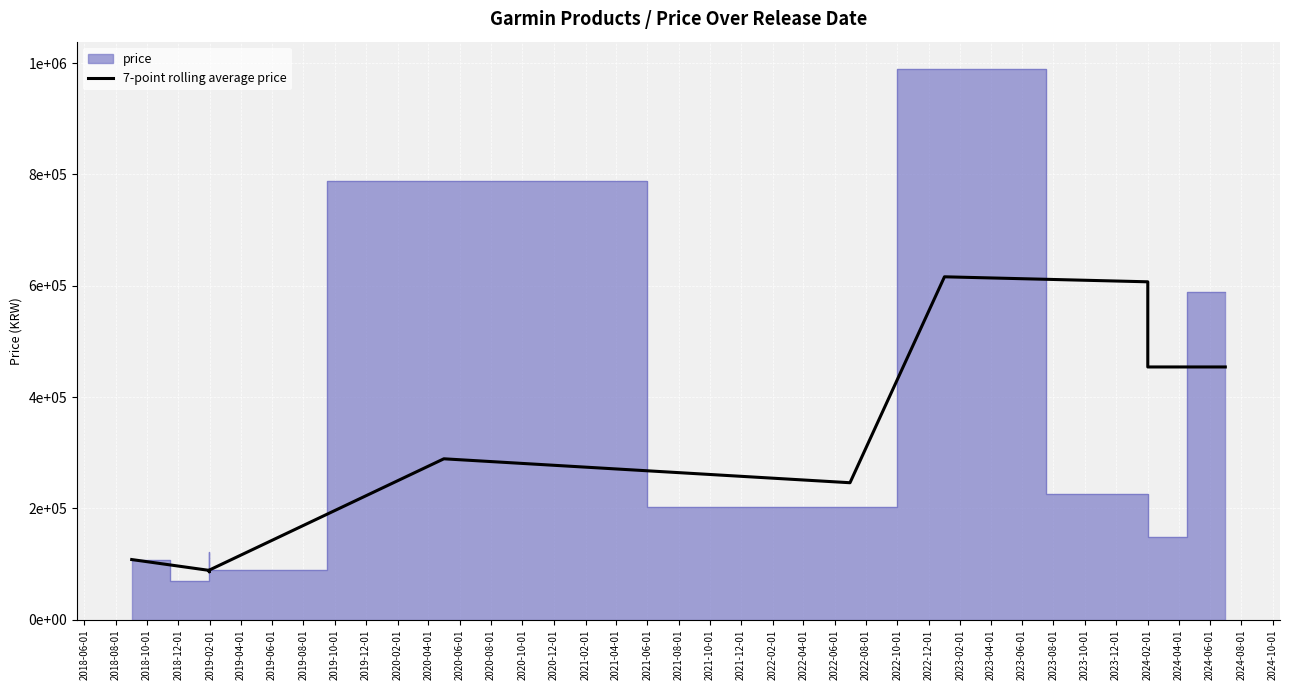

How many categories are shown in the chart?

11